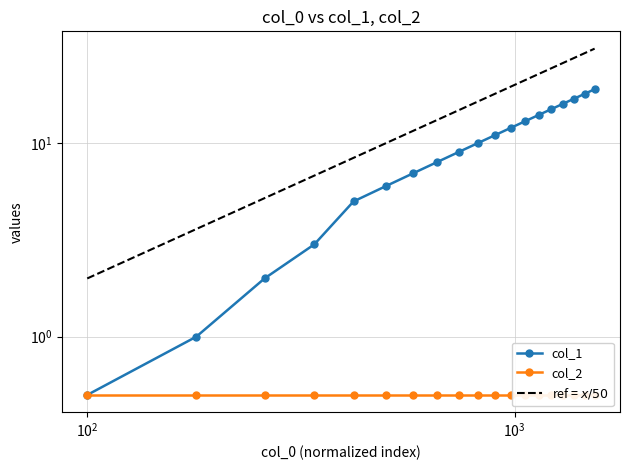

The value at 16 is 28.5. True or false?

False